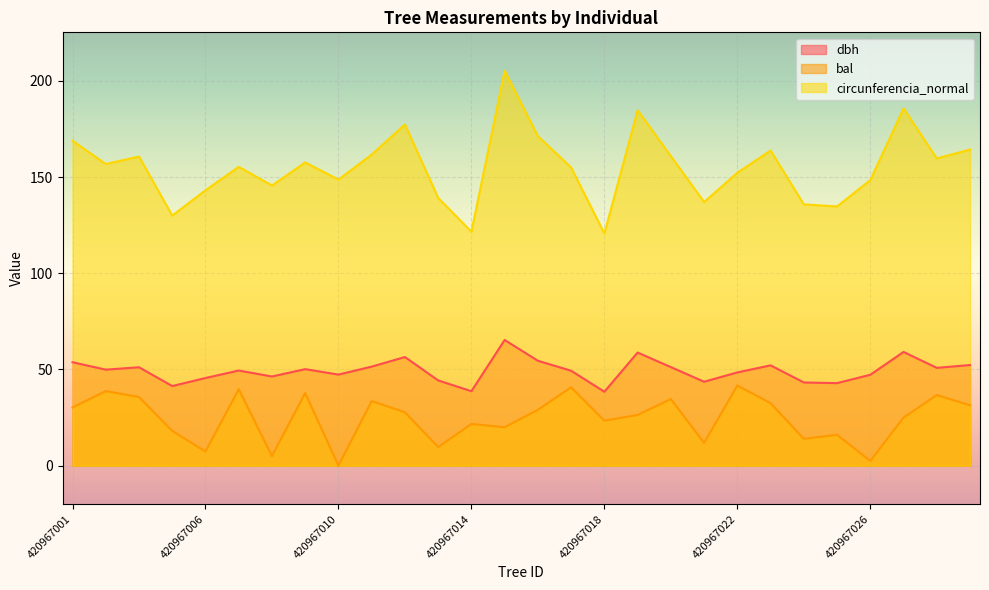

At which category does the chart reach its peak across all series?

420967015